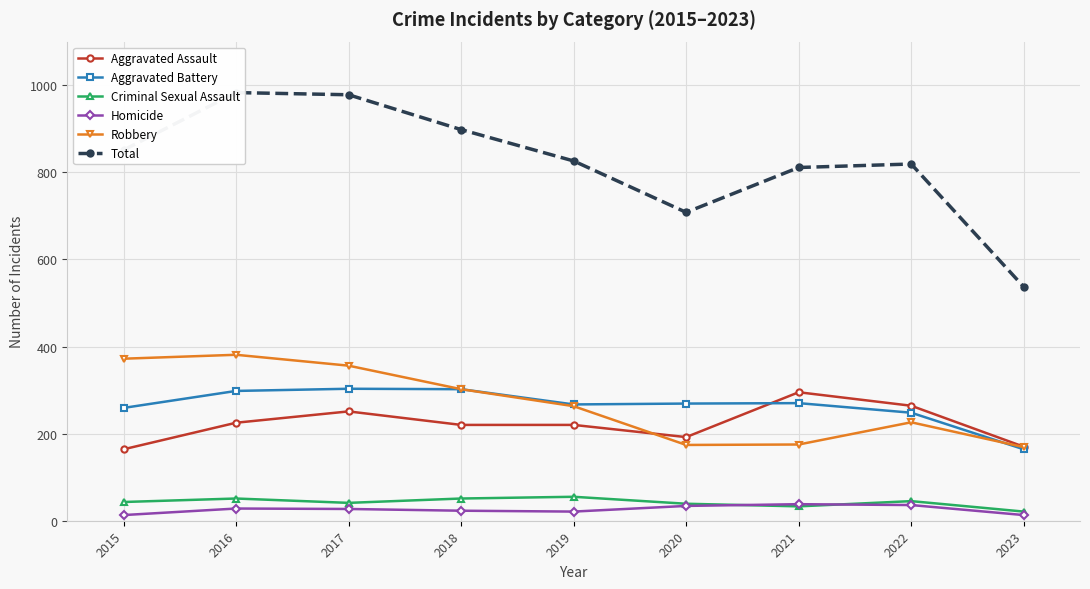

What is the average value of the Aggravated Battery series?

264